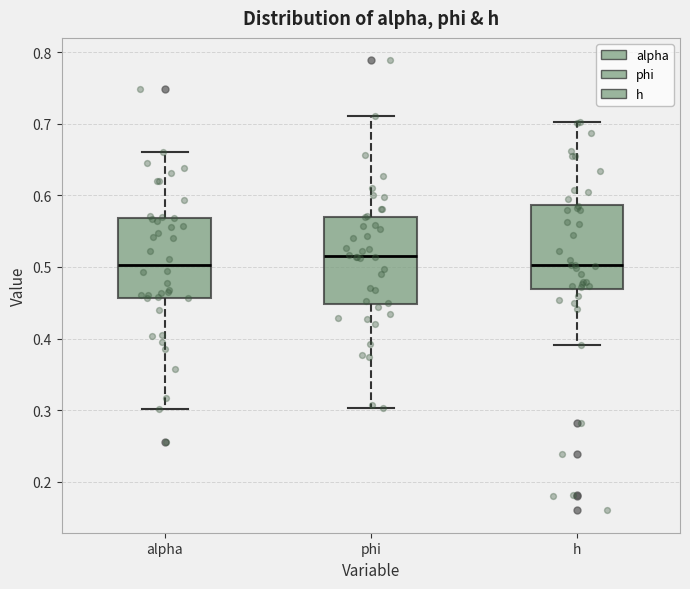

Reading left to right, read every box against the y-axis: the position of its median line, the range the box covers, and the ends of its whiskers. The values are not printed on the chart, so give them approximately, as read against the axis.

alpha: median 0.50, box 0.46 to 0.57, whiskers 0.30 to 0.66
phi: median 0.52, box 0.45 to 0.57, whiskers 0.30 to 0.71
h: median 0.50, box 0.47 to 0.59, whiskers 0.39 to 0.70